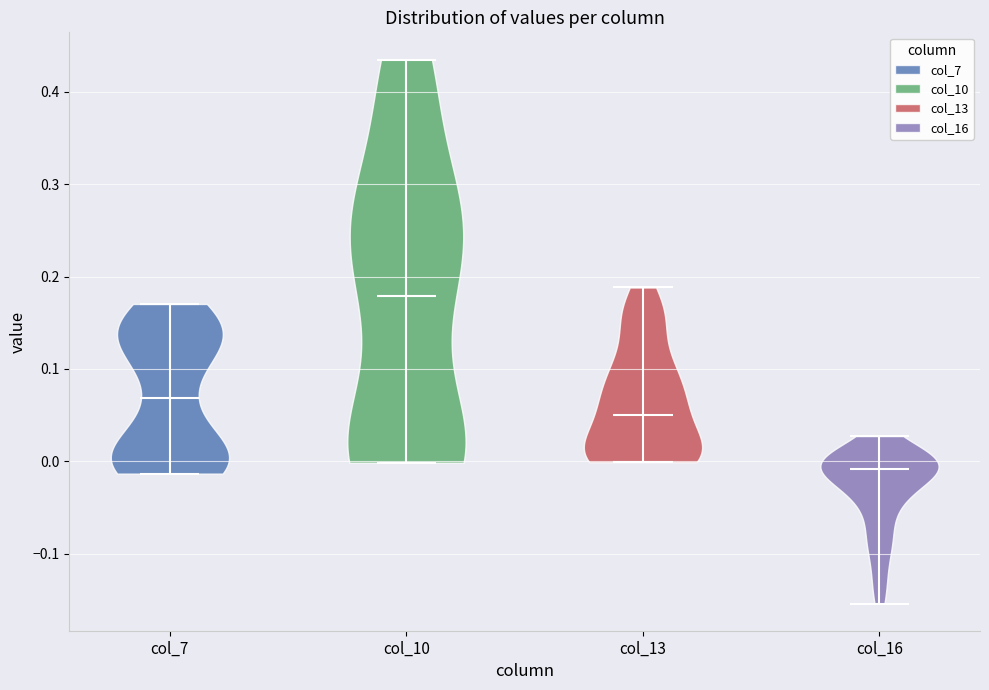

Reading left to right, read every violin against the y-axis: where its median line is, and the lowest and highest points it reaches. The values are not printed on the chart, so give them approximately, as read against the axis.

col_7: median line 0.07, lowest point -0.01, highest point 0.17
col_10: median line 0.18, lowest point 0.00, highest point 0.43
col_13: median line 0.05, lowest point 0.00, highest point 0.19
col_16: median line -0.01, lowest point -0.15, highest point 0.03